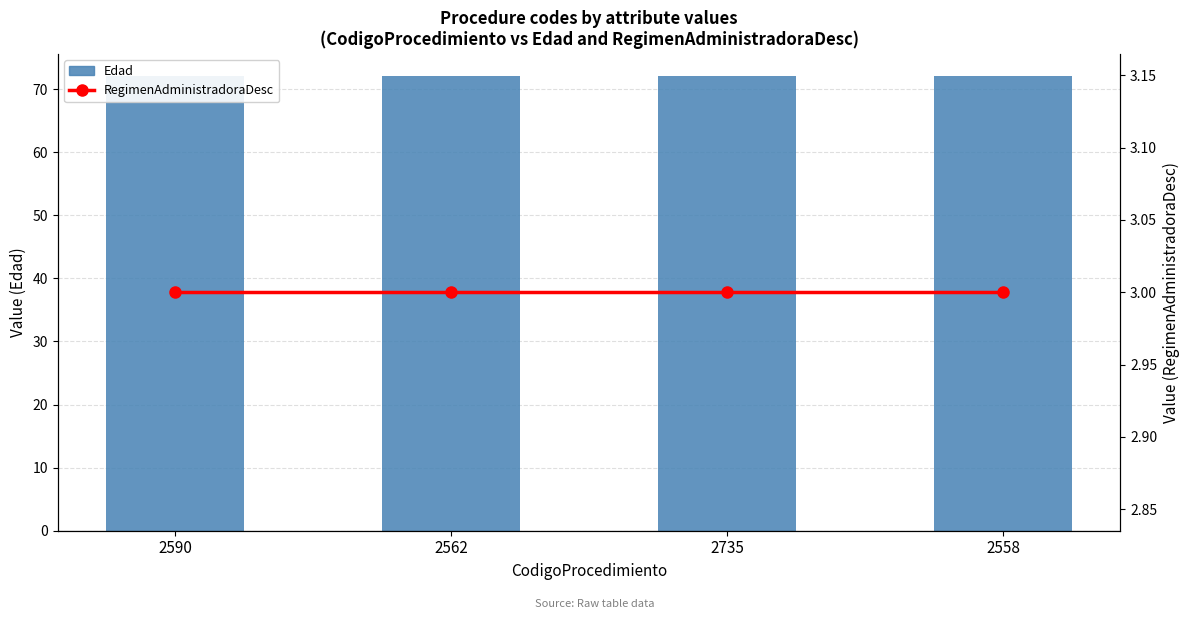

What is the label of the 4th bar from the left?

2558